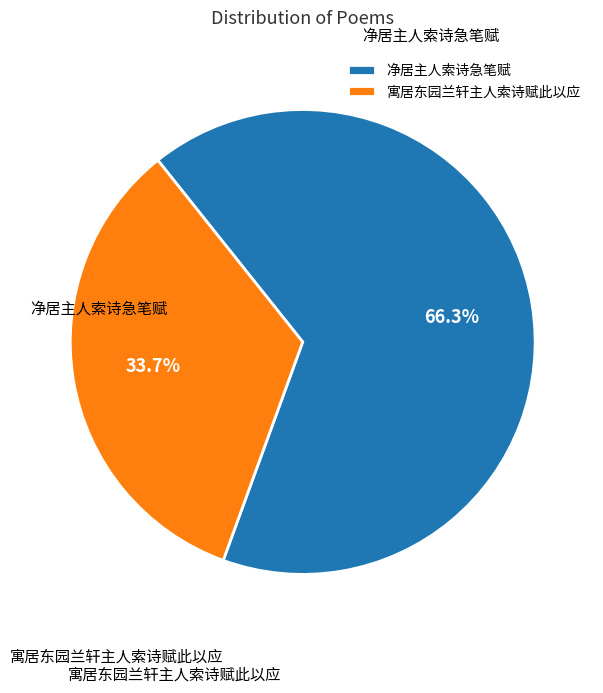

How many segments does this pie chart have?

2